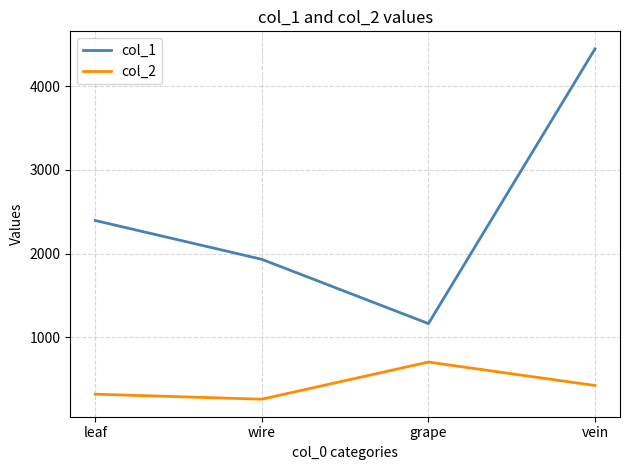

Which series changed the most between leaf and vein?

col_1